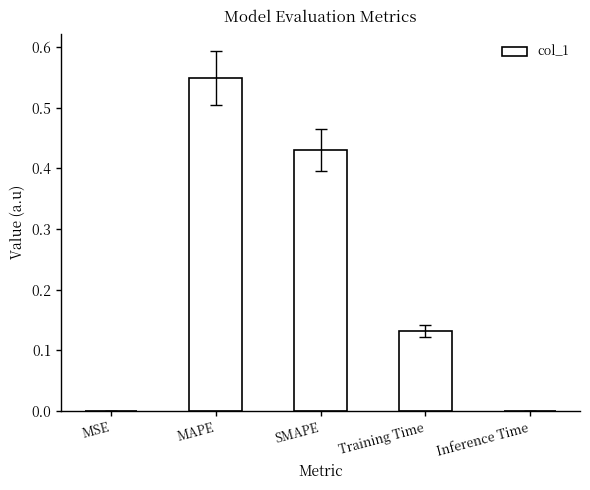

Which has a higher value, MAPE or Inference Time?

MAPE